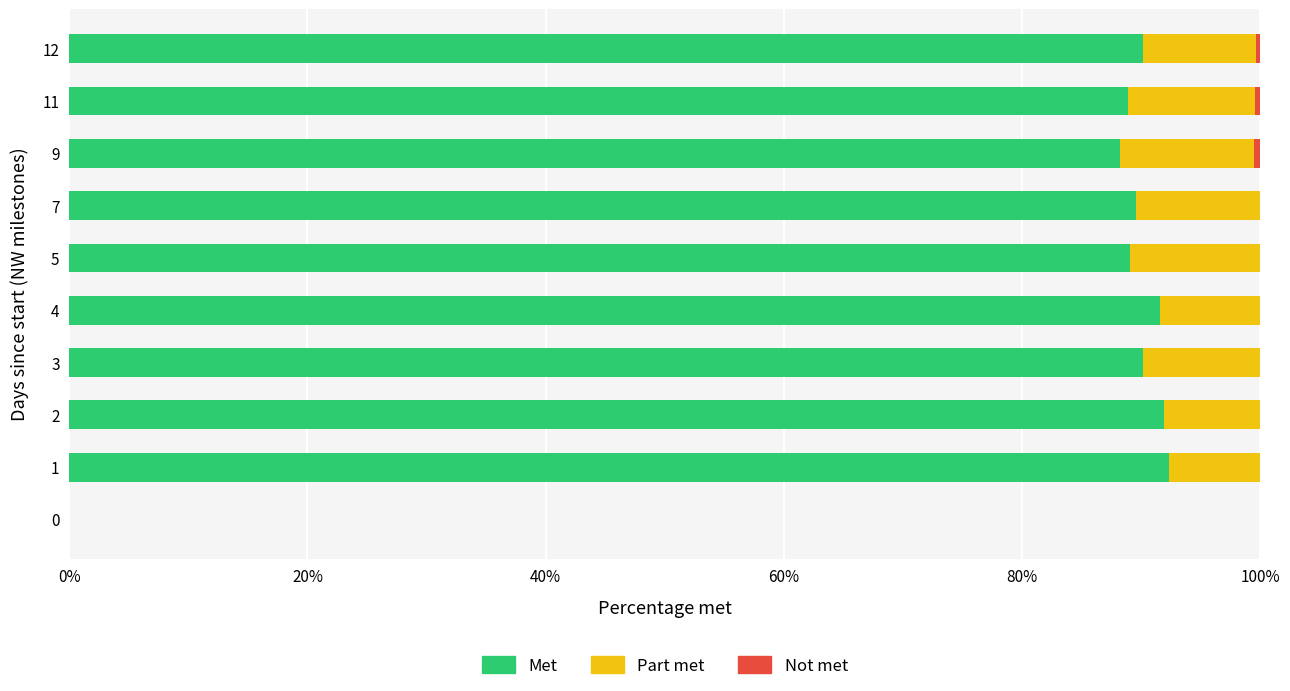

The Met series shows 35.8 at 11. True or false?

False